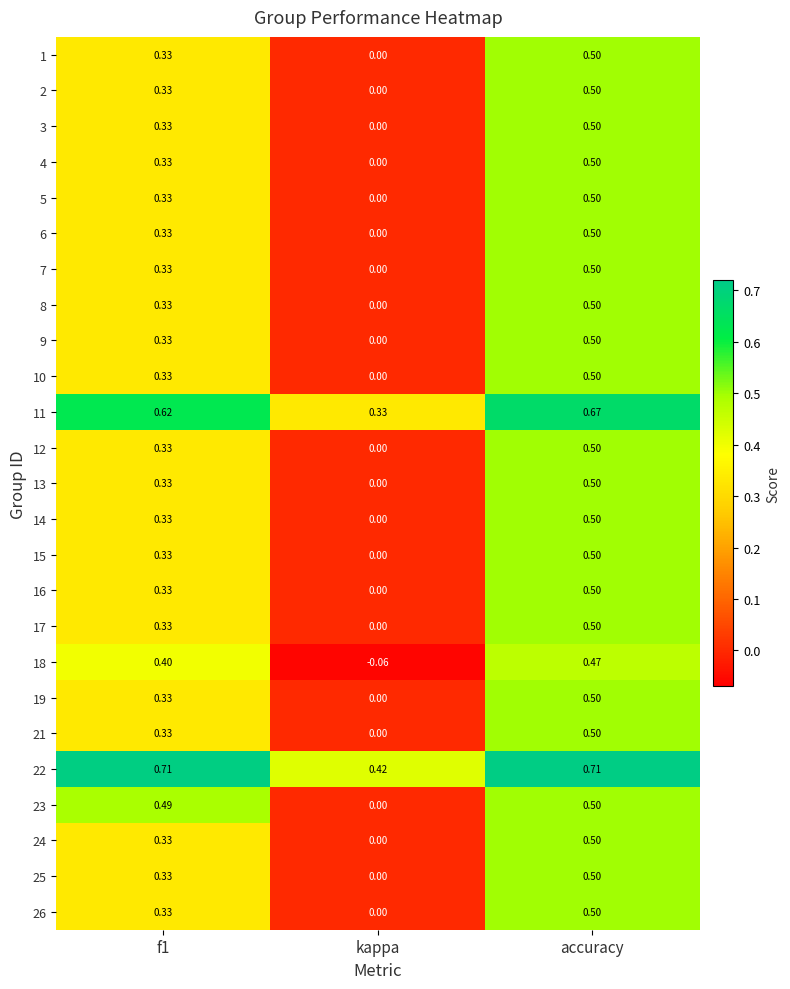

At which category is the sum across all series the highest?

accuracy